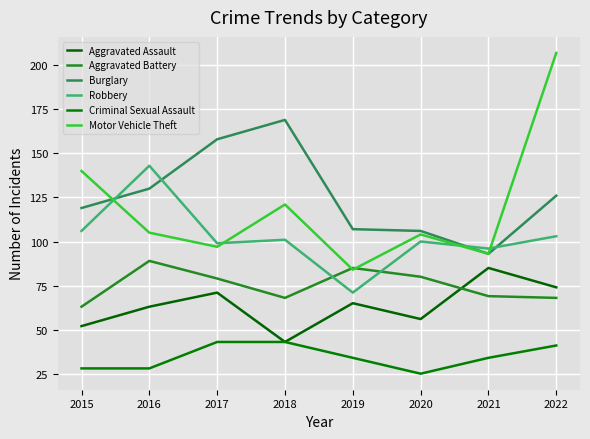

True or false: Aggravated Assault and Robbery intersect in this chart.

False